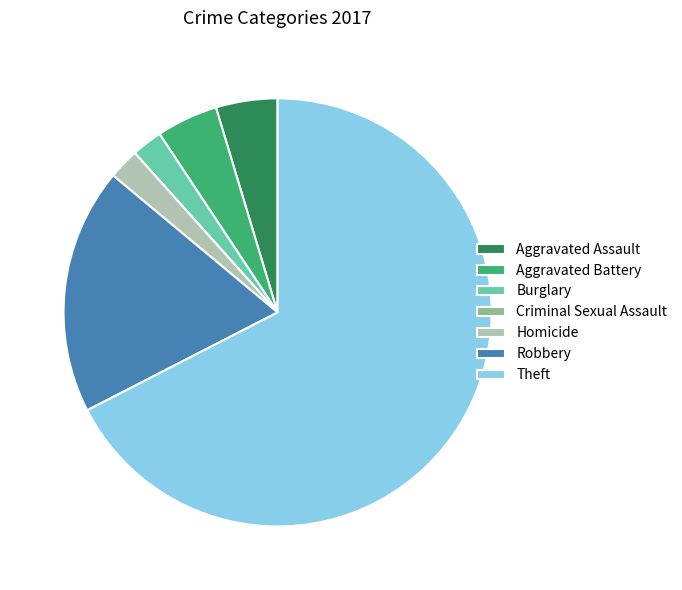

What is the largest slice in the pie chart?

Theft